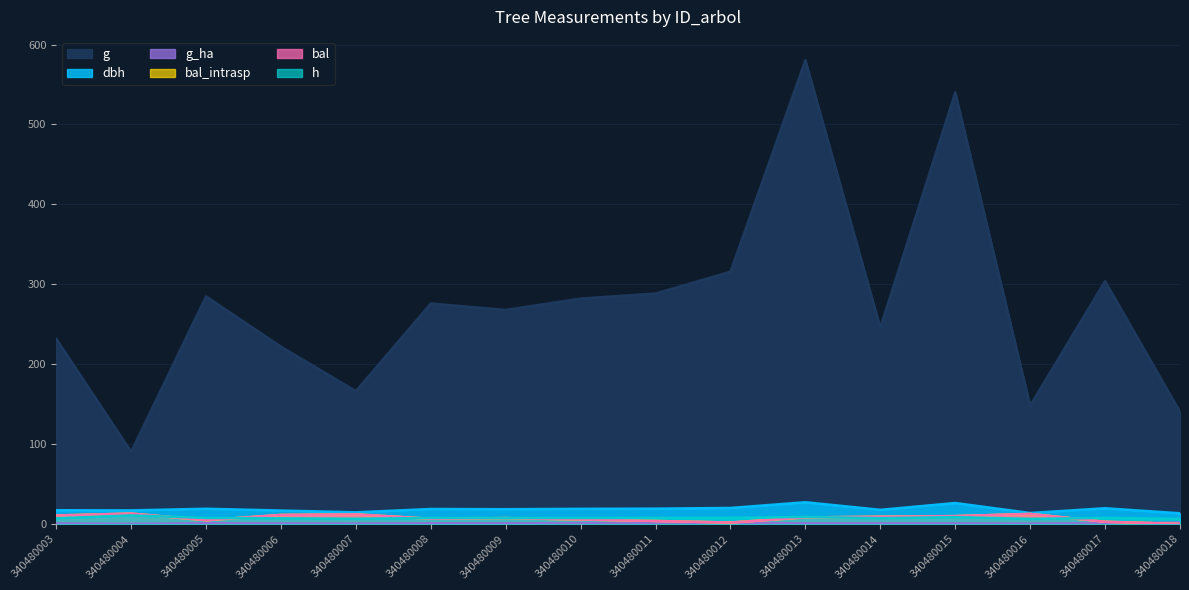

Which series has the widest spread of values?

g